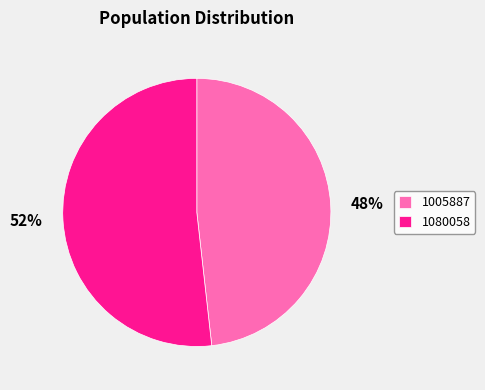

Is it true that 1005887 is 54% of the pie?

False